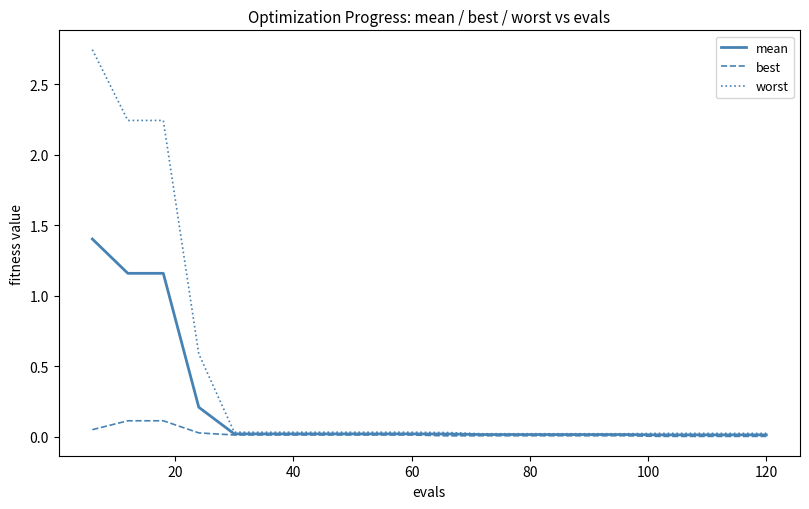

List the series in order of their overall mean, lowest first.

best, mean, worst